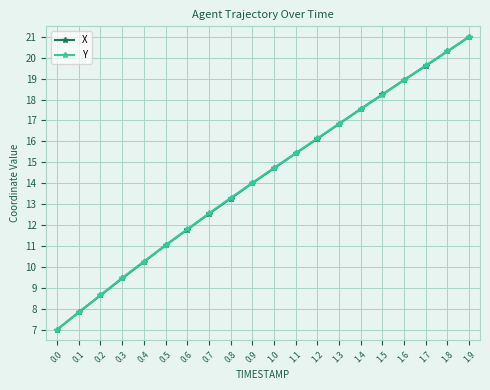

Which label corresponds to the largest value in the chart?

1.9